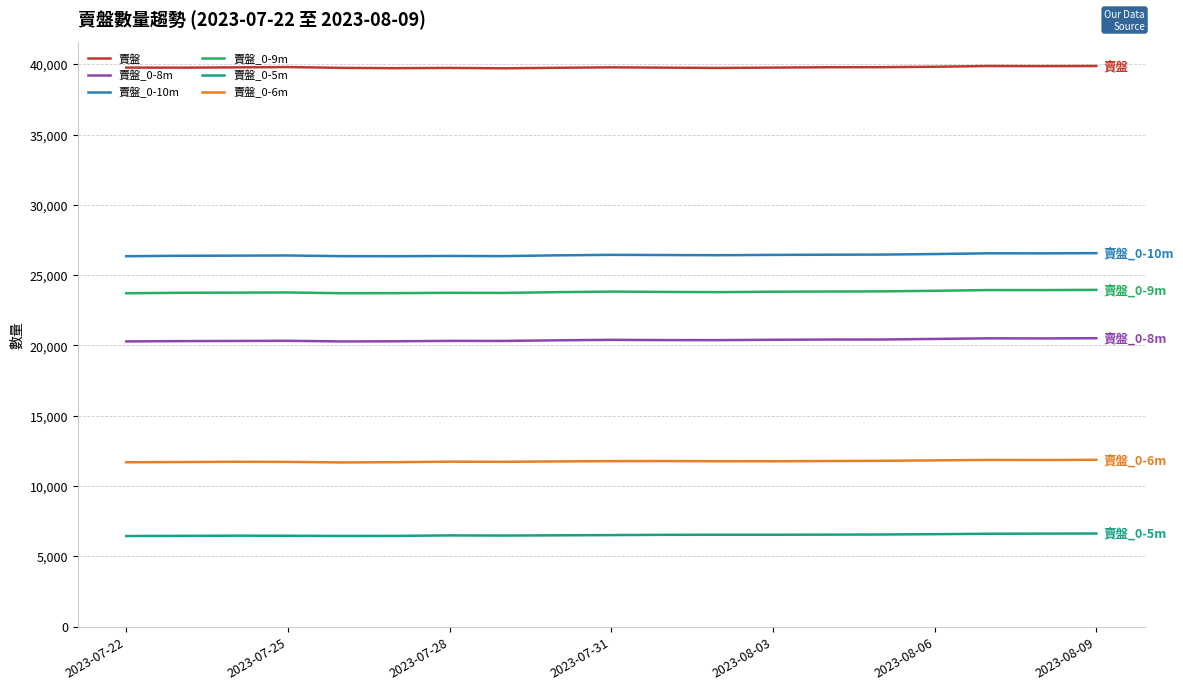

What are all the series names shown in the legend?

賣盤, 賣盤_0-8m, 賣盤_0-10m, 賣盤_0-9m, 賣盤_0-5m, 賣盤_0-6m